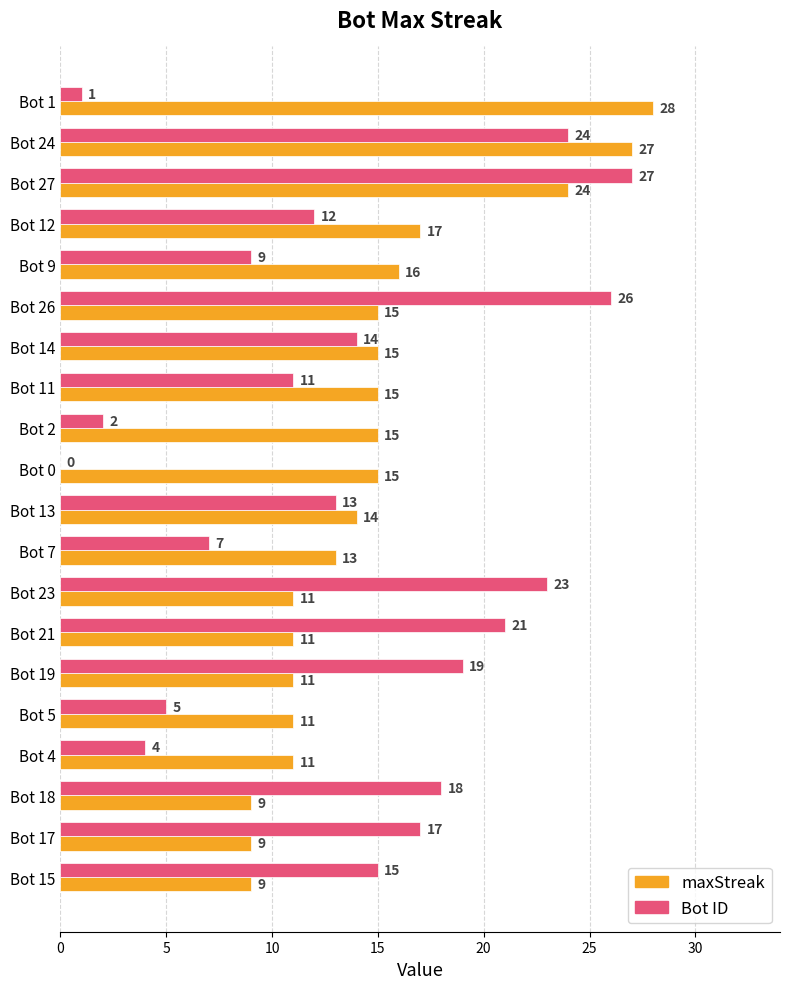

What is the sum of all maxStreak values?

296